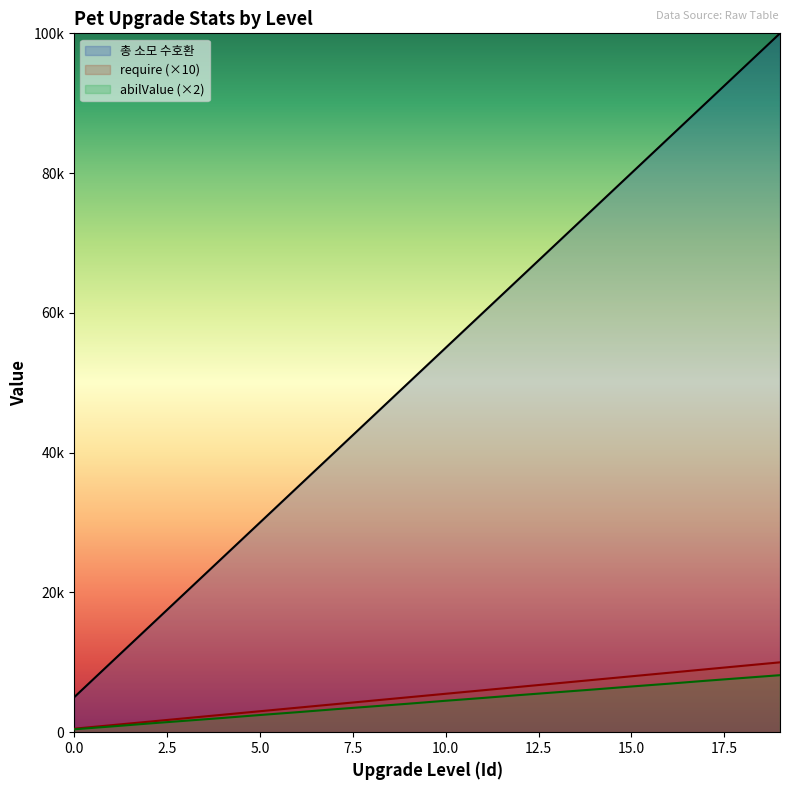

Which series has the largest total across all categories?

총 소모 수호환